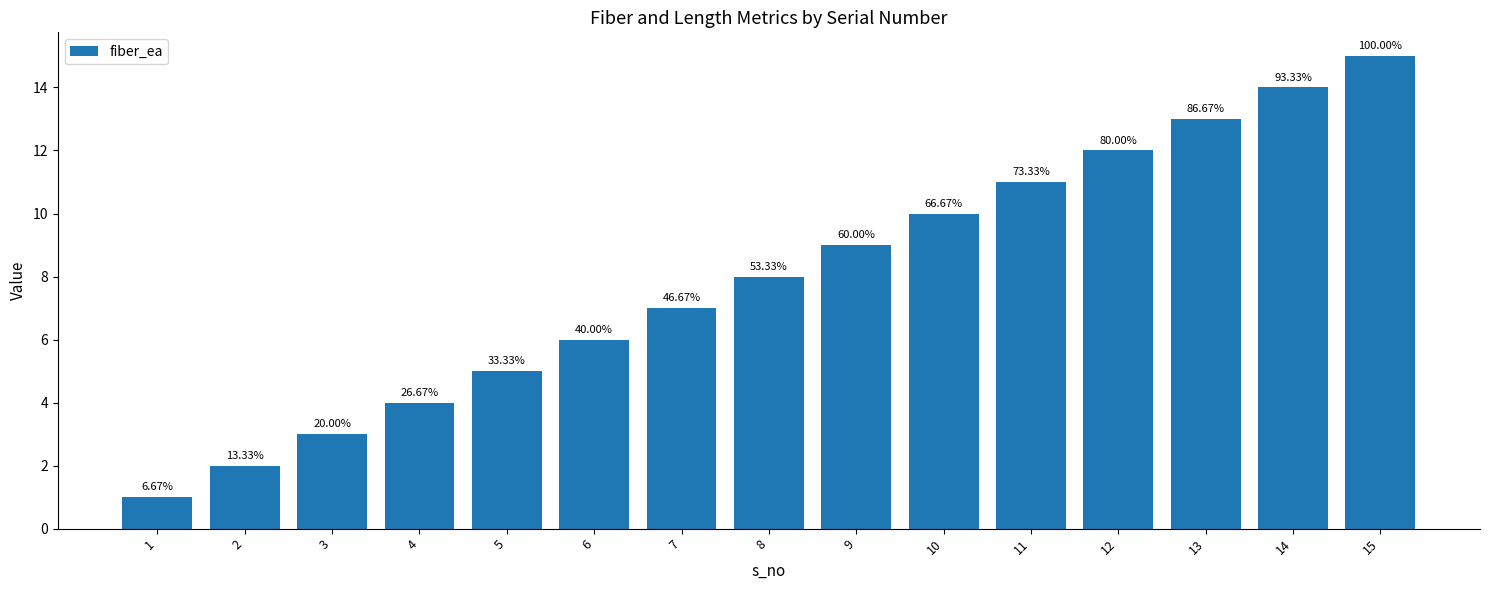

Approximately how many times larger is the value at 12 compared to 14?

0.9